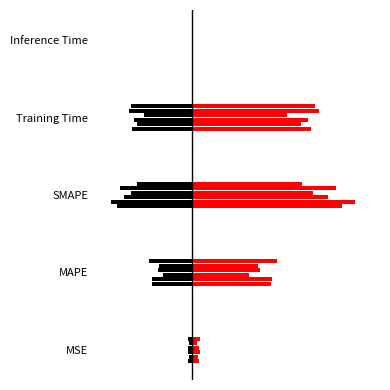

What is the average value?

0.9